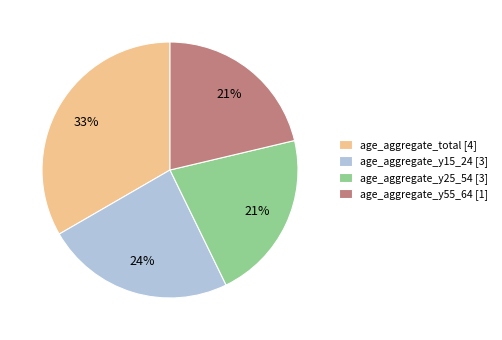

Is there any slice that represents more than half of the pie?

No